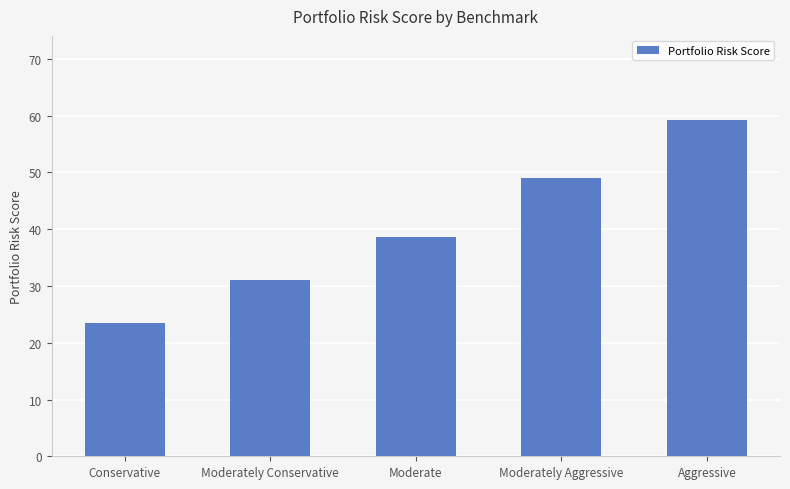

What is the average value?

40.3